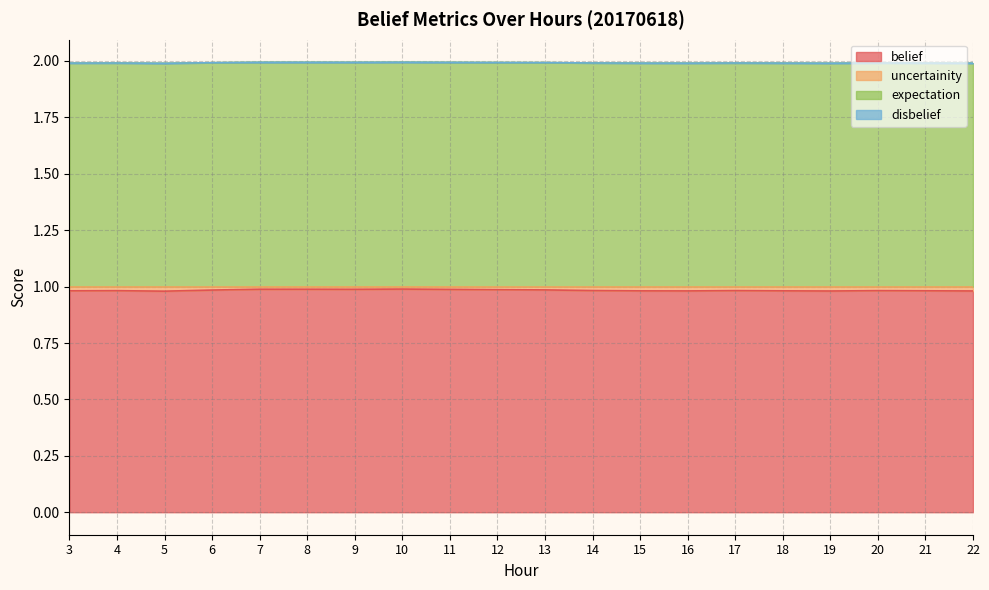

True or false: belief has a value of 1.0 at 7.

True